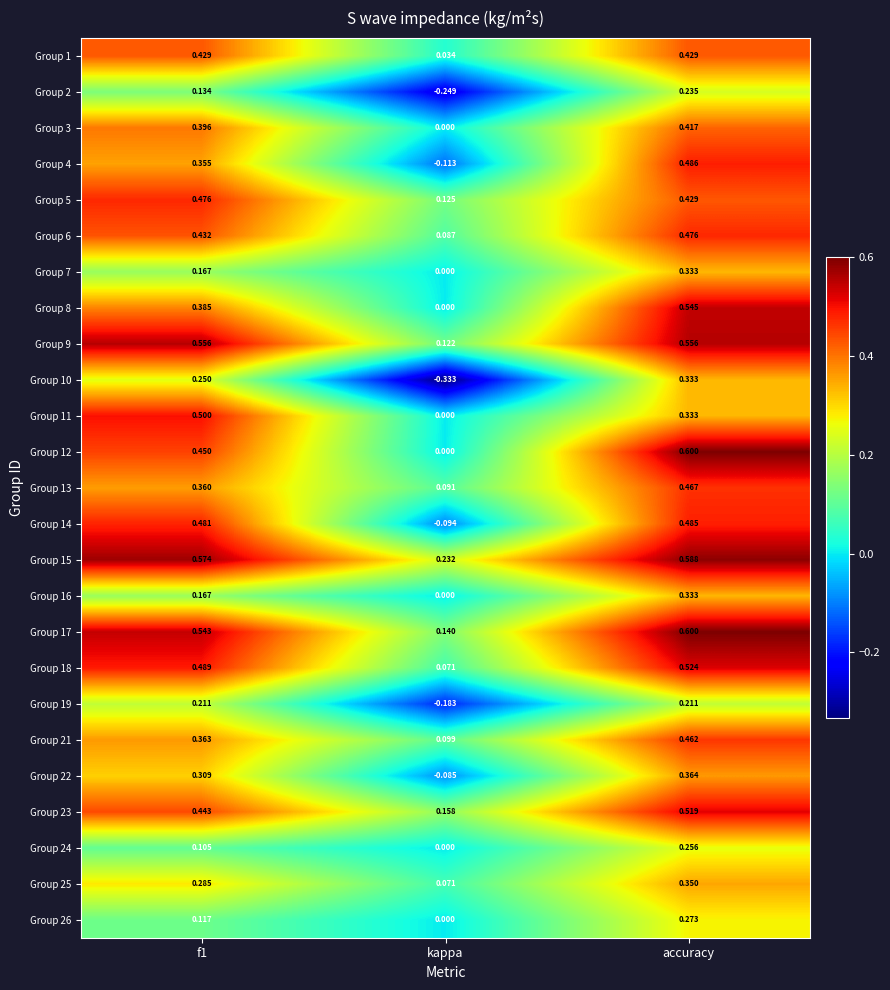

At which category does the chart reach its peak across all series?

accuracy